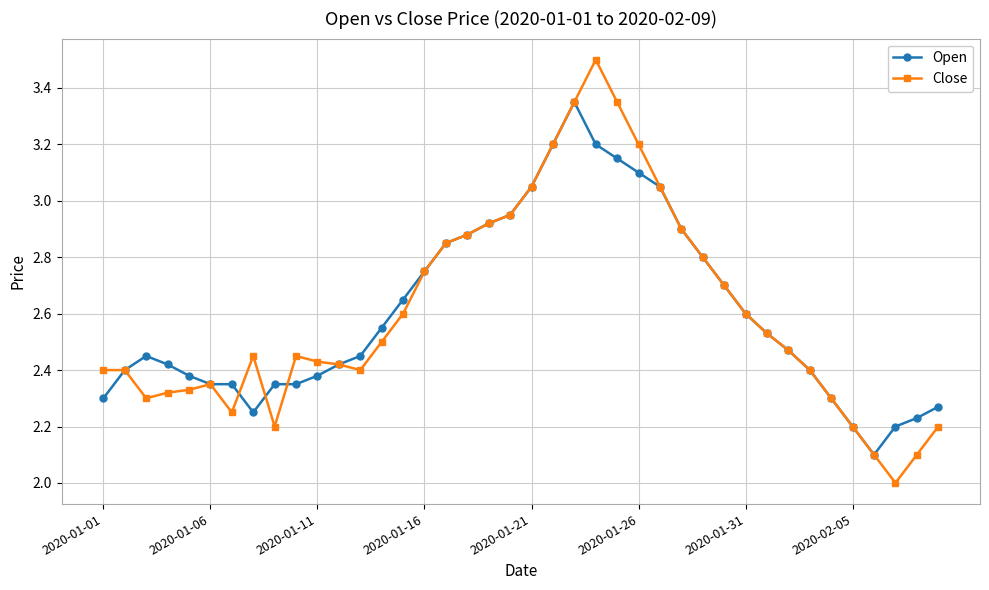

List the series in order of their peak value, highest first.

Close, Open